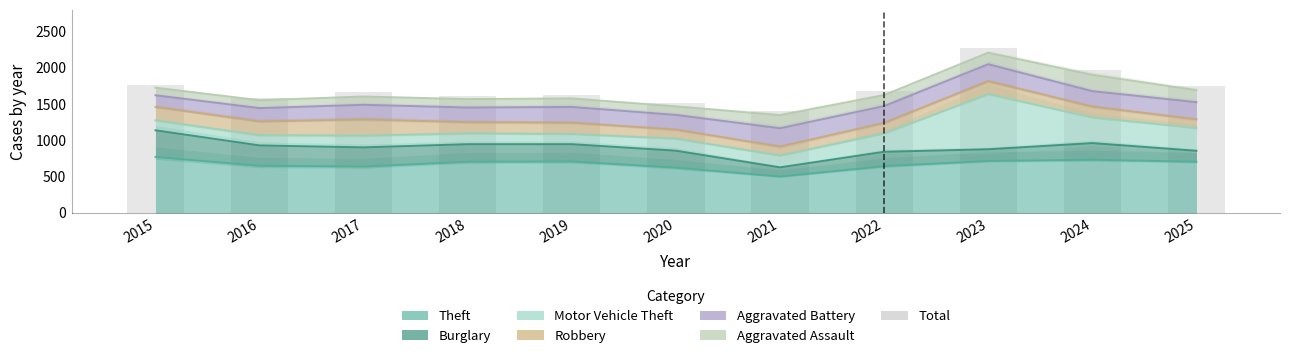

What is the smallest value displayed?

1412